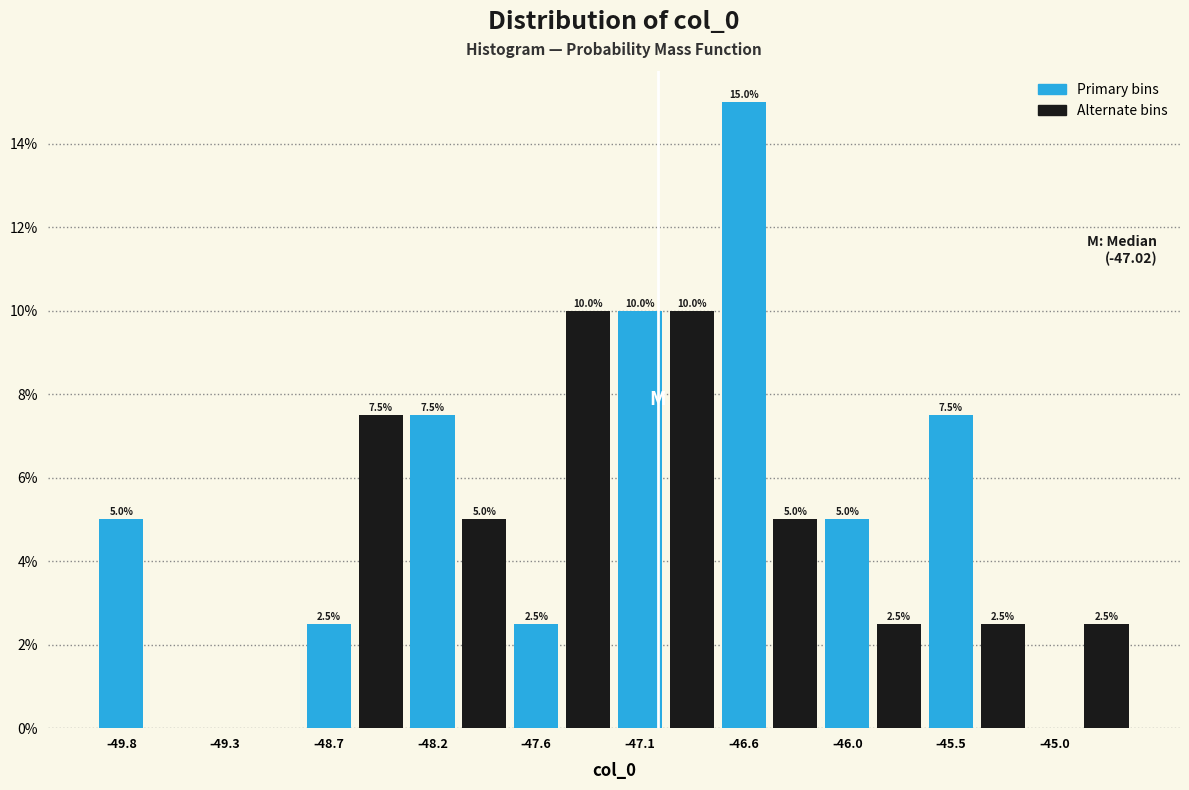

Around what value on the x-axis is the tallest bar? Give the approximate position of its centre, as read against the axis.

-46.6